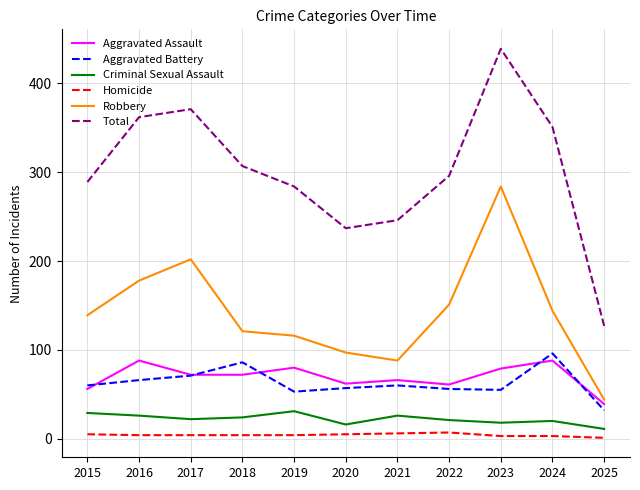

Which series has the largest total across all categories?

Total